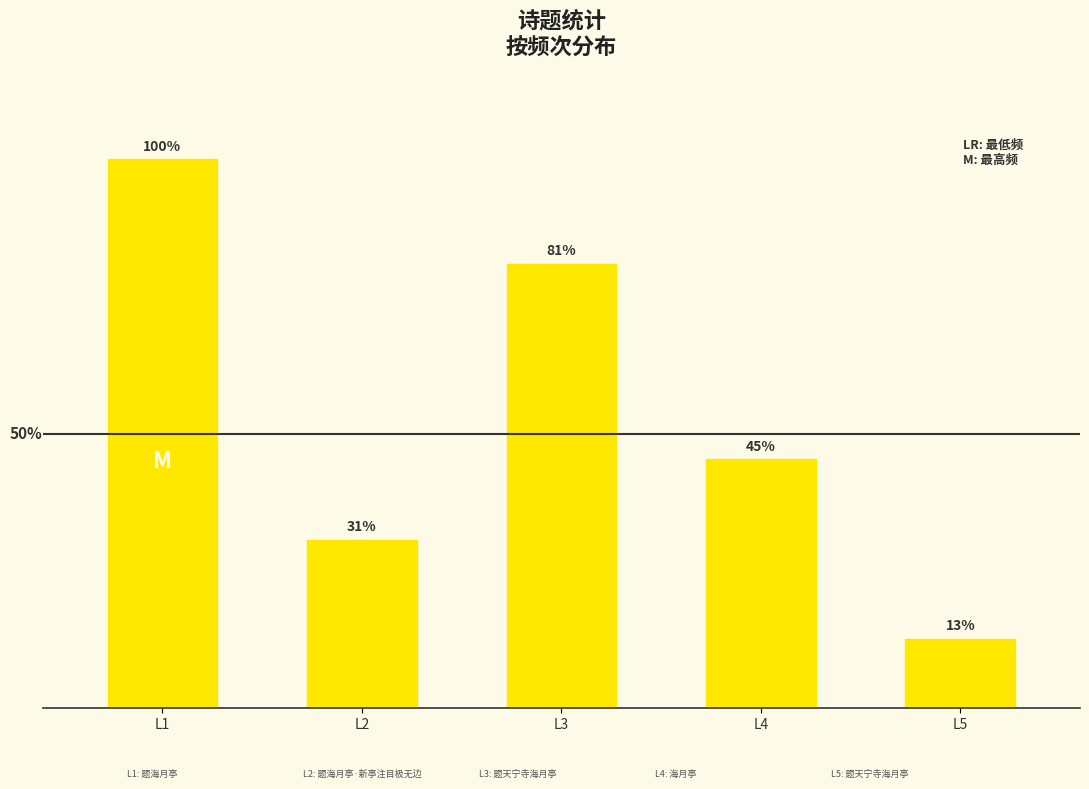

What is the difference between the values at L3 and L1?

205370